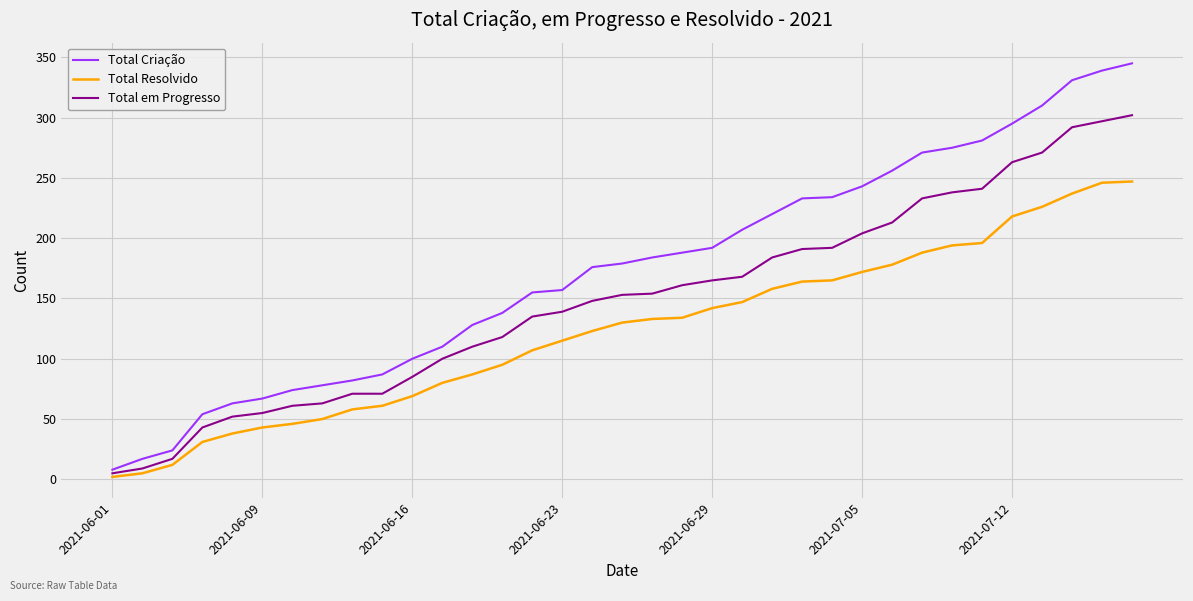

True or false: Total Criação has more than 2 interior local peaks.

False